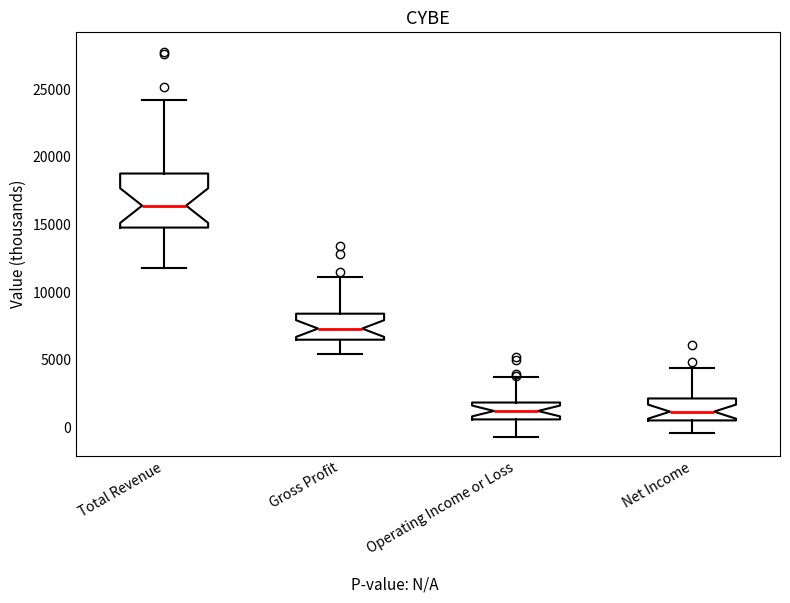

Reading left to right, read every box against the y-axis: the position of its median line, the range the box covers, and the ends of its whiskers. The values are not printed on the chart, so give them approximately, as read against the axis.

Total Revenue: median 16500, box 15000 to 19000, whiskers 12000 to 24000
Gross Profit: median 7500, box 6500 to 8500, whiskers 5500 to 11000
Operating Income or Loss: median 1000, box 500 to 2000, whiskers -500 to 3500
Net Income: median 1000, box 500 to 2000, whiskers -500 to 4500